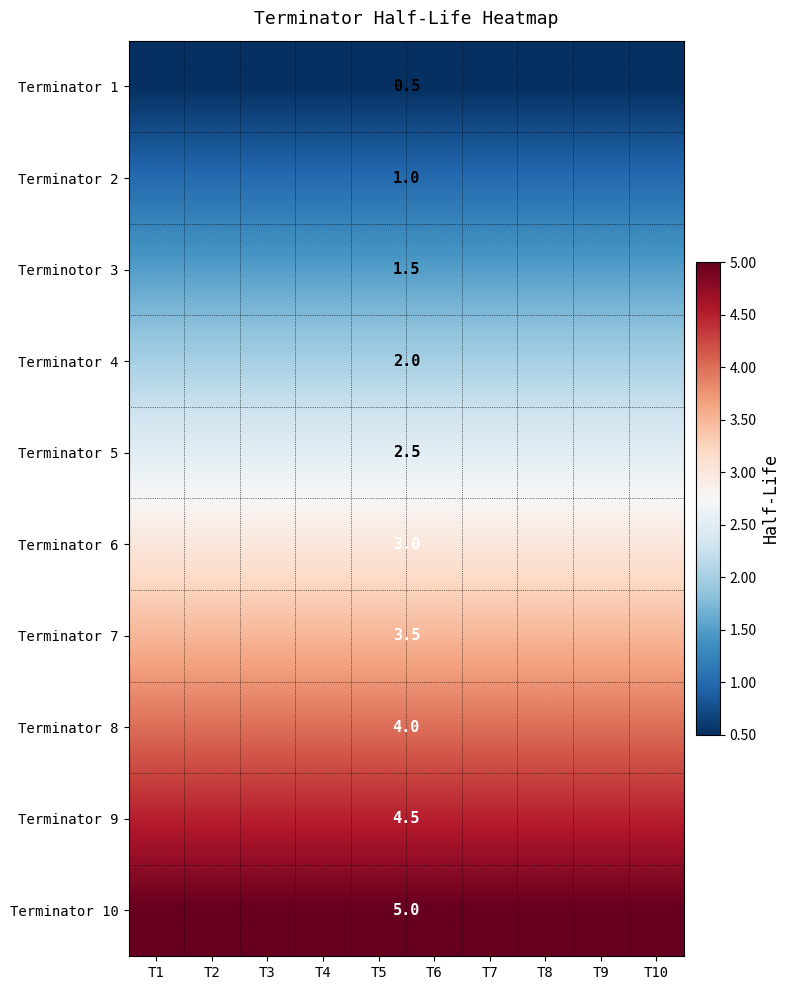

At T5, list the series in order from smallest to largest.

Terminator 1, Terminator 2, Terminotor 3, Terminator 4, Terminator 5, Terminator 6, Terminator 7, Terminator 8, Terminator 9, Terminator 10